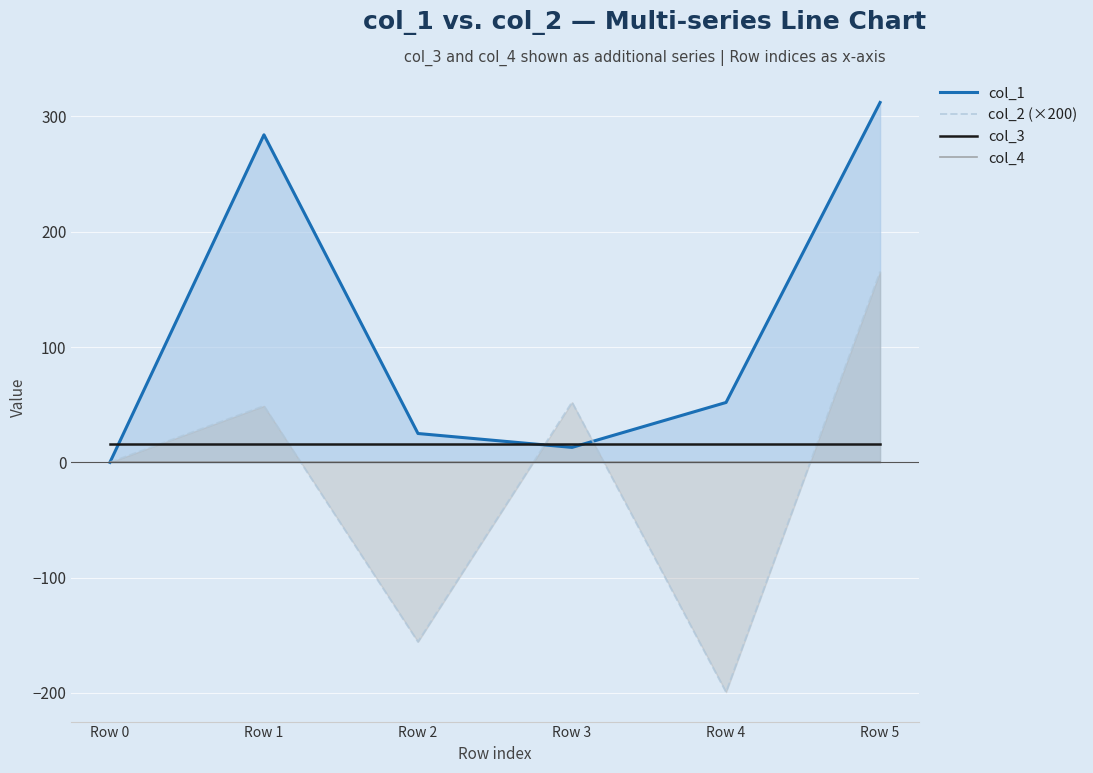

Is the value of col_2 (×200) at Row 3 greater than the value of col_3 at Row 1?

Yes